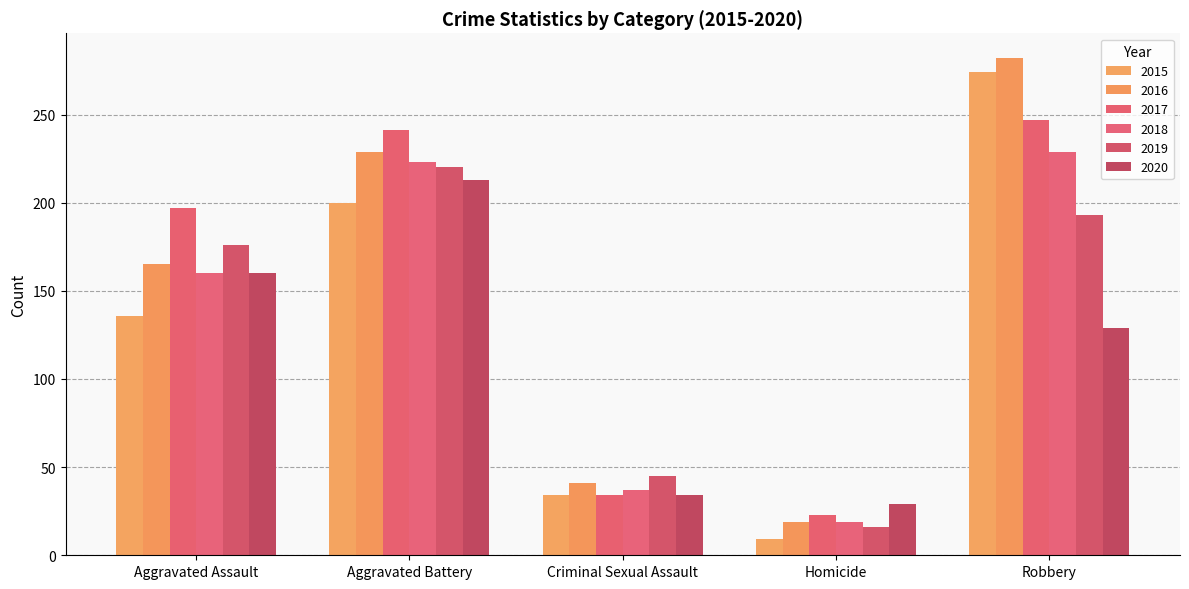

Rank the categories by 2020 value from highest to lowest.

Aggravated Battery, Aggravated Assault, Robbery, Criminal Sexual Assault, Homicide